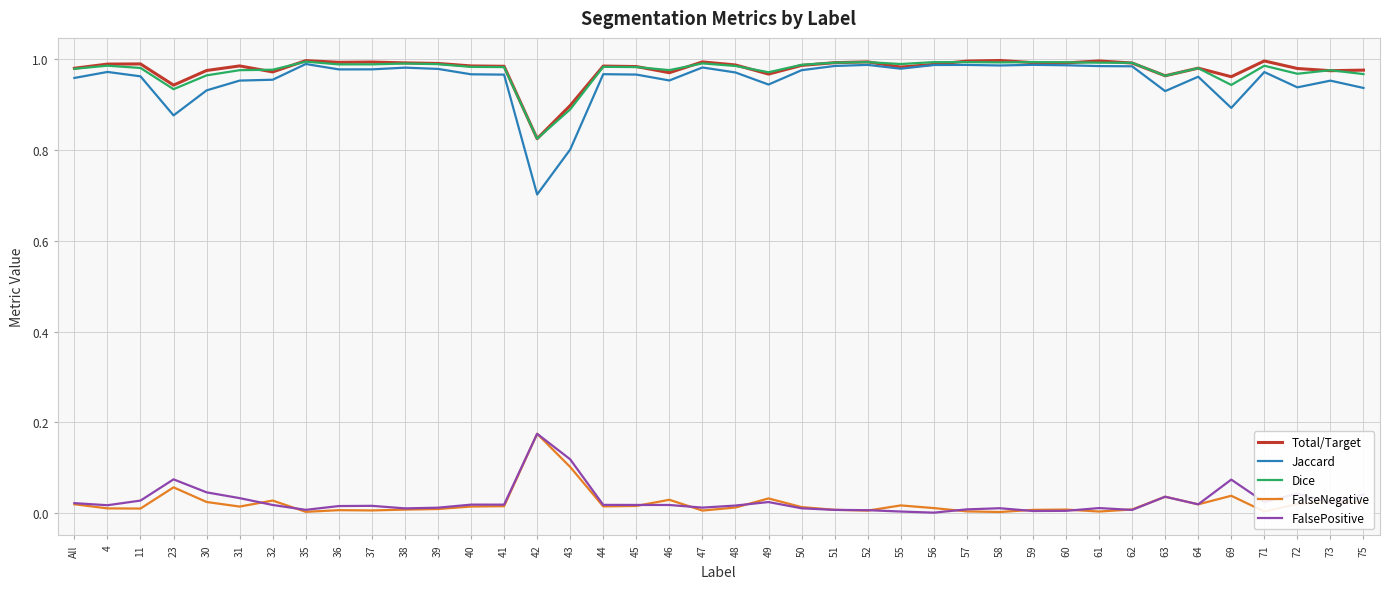

What position from the right is 69?

5